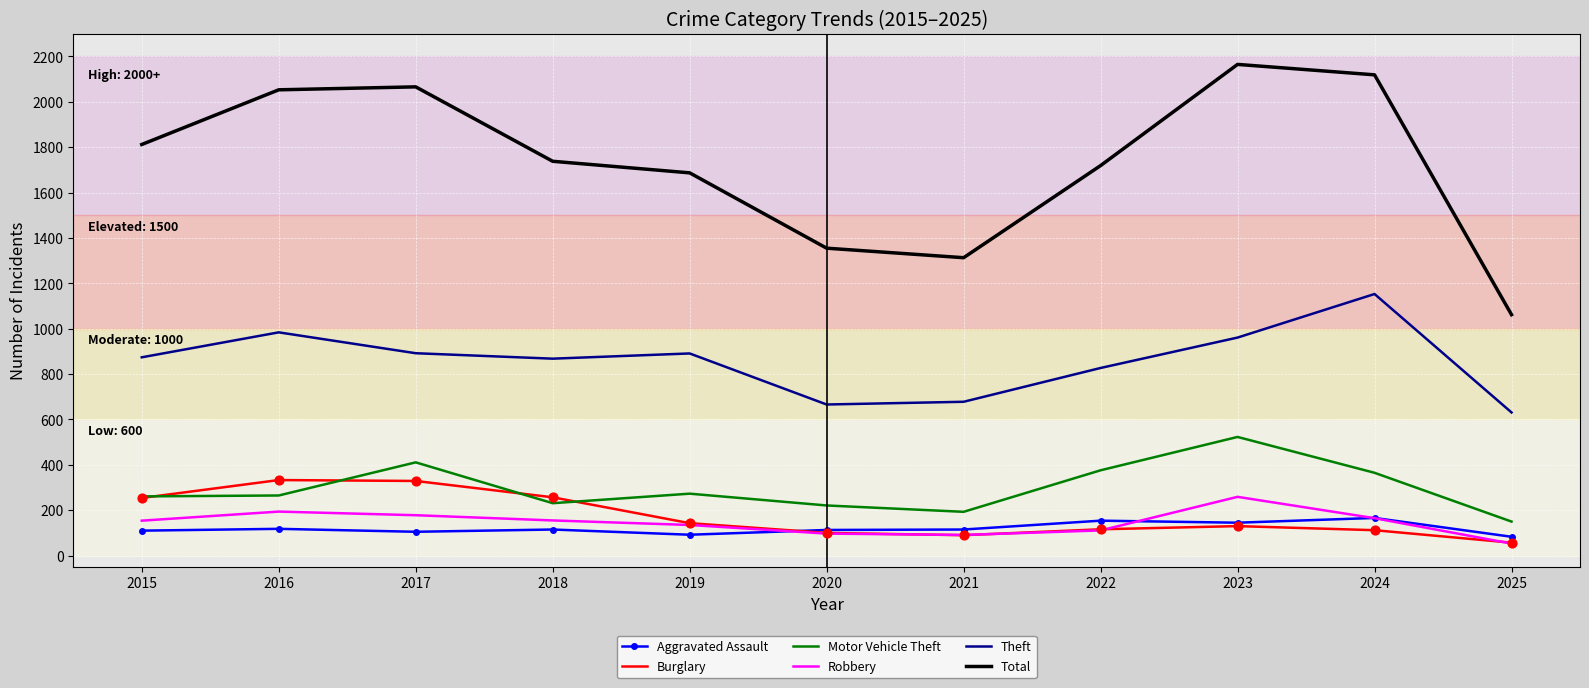

Is the value of Burglary at 2019 greater than the value of Robbery at 2023?

No